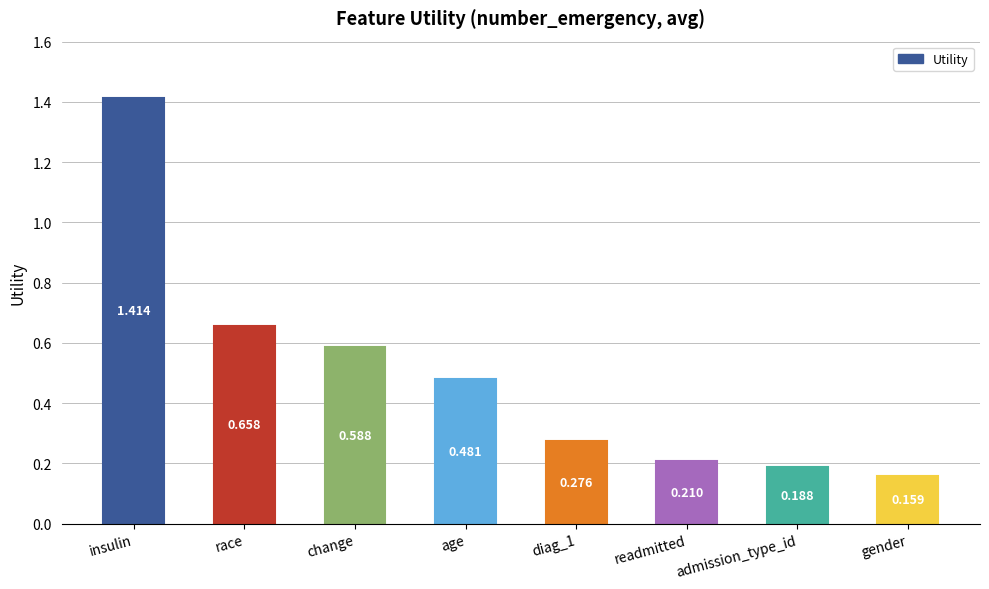

At which label is the value closest to 0?

gender